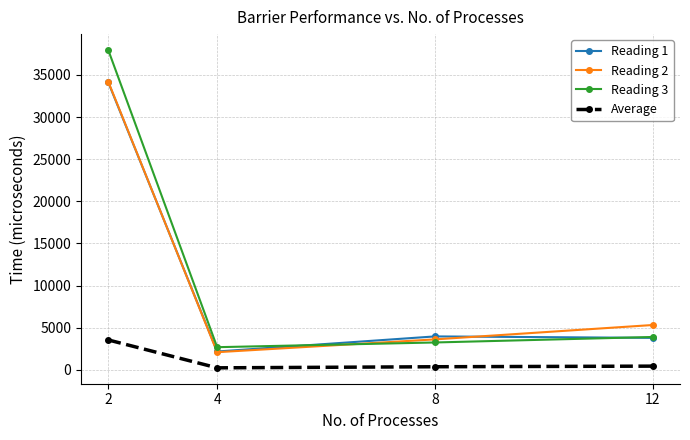

Rank the categories by Reading 2 value from lowest to highest.

4, 8, 12, 2